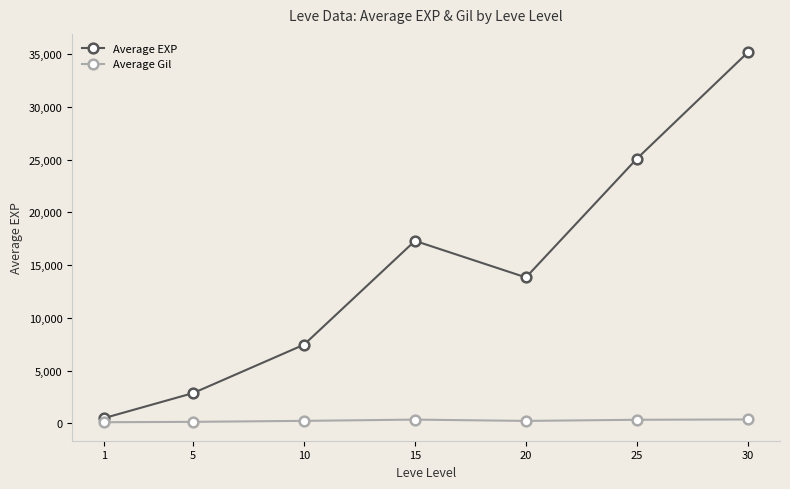

Which series has the largest total across all categories?

Average EXP